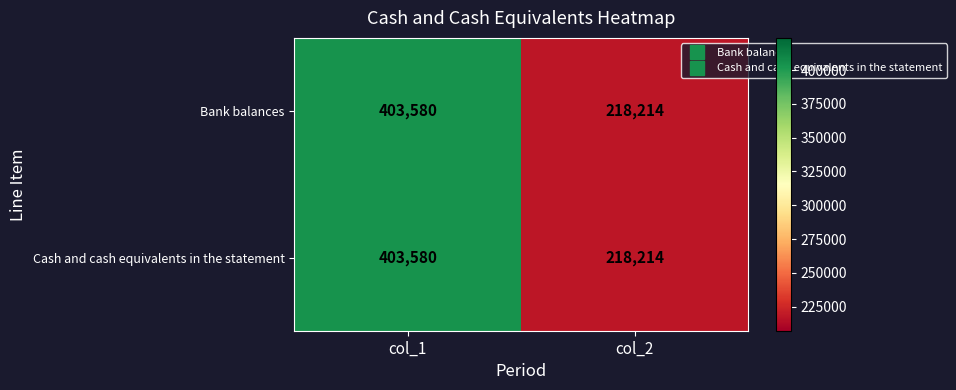

Read the Cash and cash equivalents in the statement value at col_2, to the nearest 50.

218200